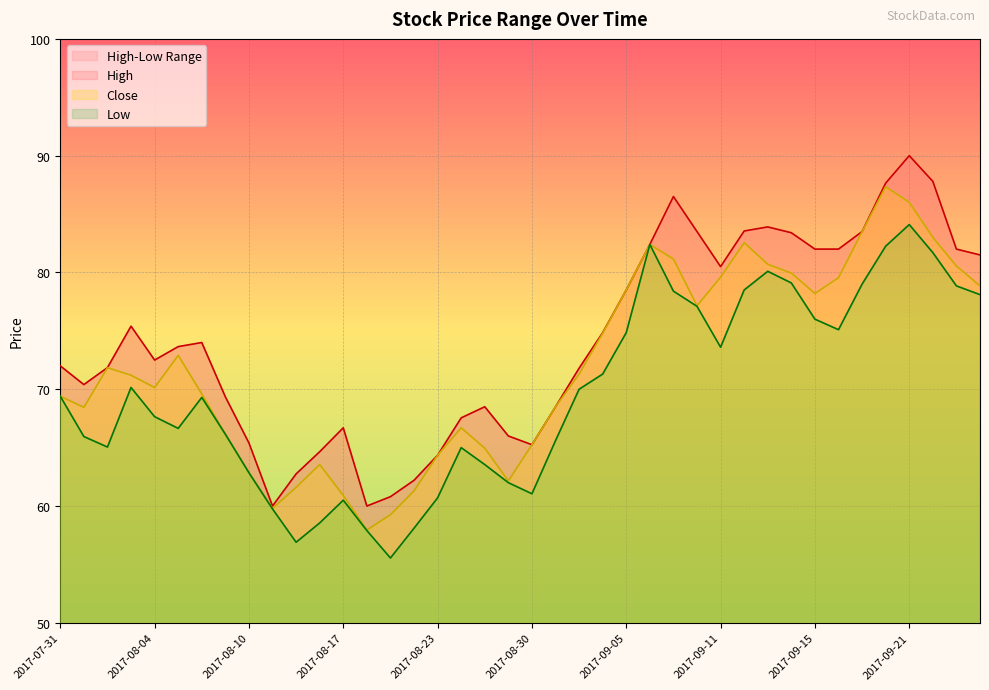

What is the sum of the Close values at 2017-09-14 and 2017-09-11?

159.6